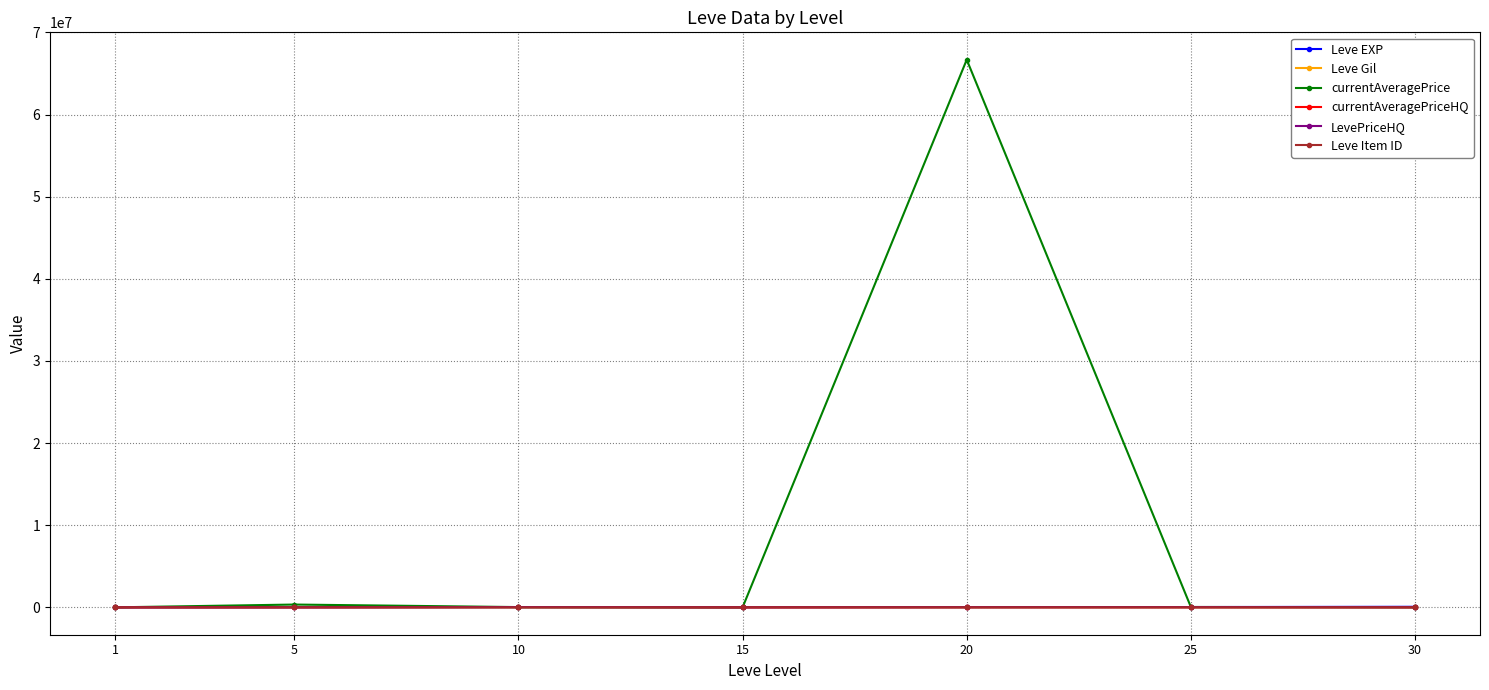

Is this an area chart (filled region under the line)?

No